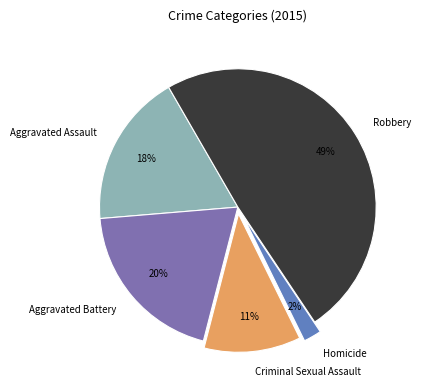

Is there any slice that represents more than half of the pie?

No